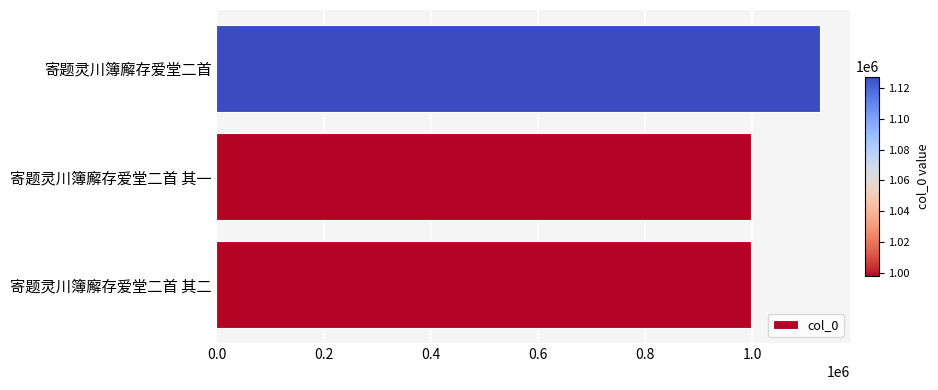

Is it true that the value at 寄题灵川簿廨存爱堂二首 其二 is 303543?

False